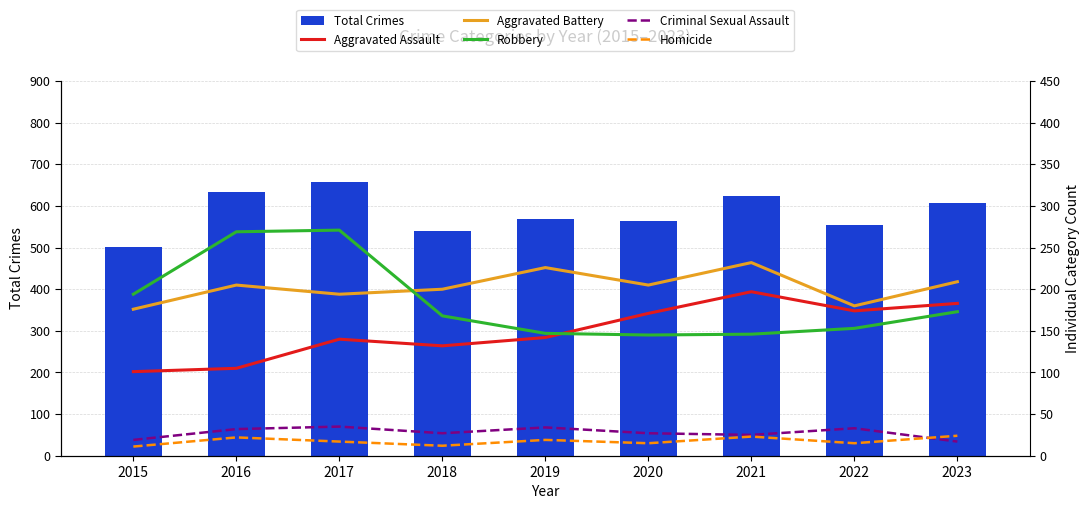

Is it true that Aggravated Assault equals 255 at 2023?

False